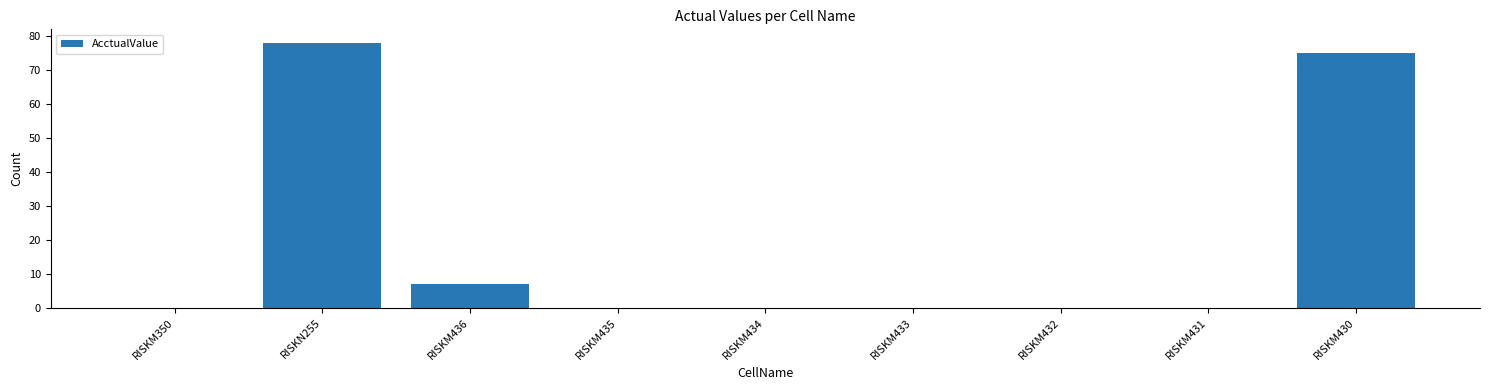

The value at RISKM431 is 30. True or false?

False